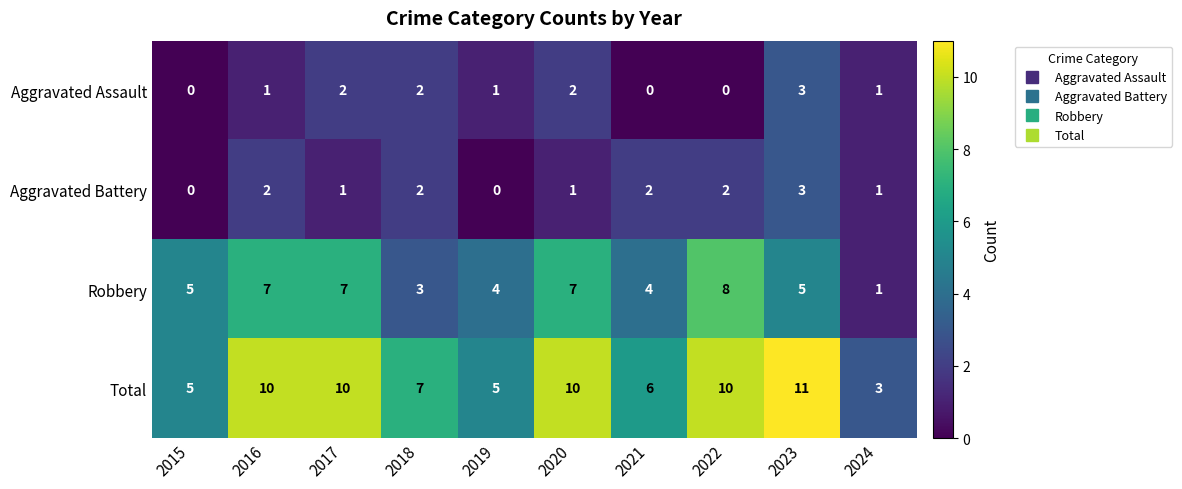

Is the value of Aggravated Assault at 2022 greater than the value of Aggravated Battery at 2020?

No